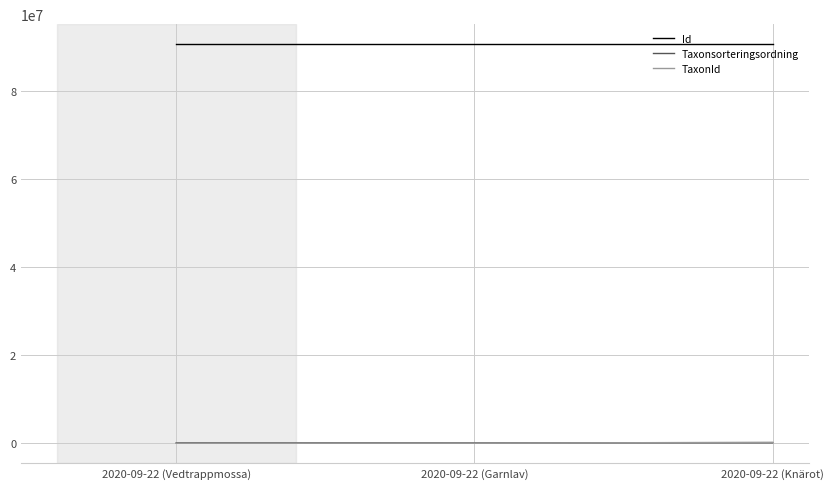

Which series has the largest total across all categories?

Id